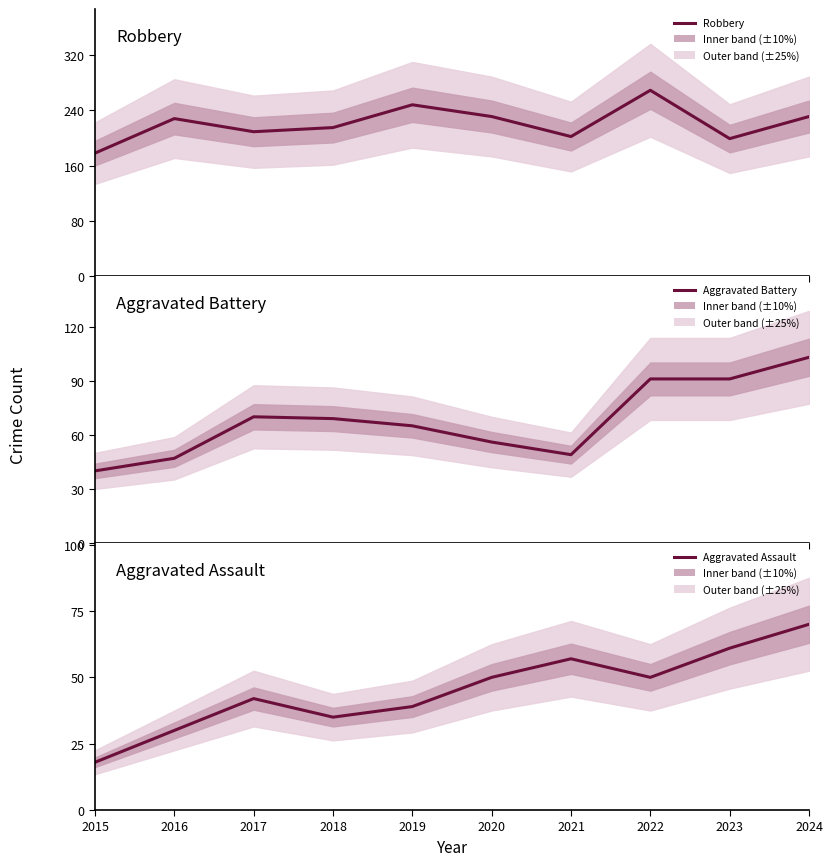

What is the average value of the Aggravated Assault series?

45